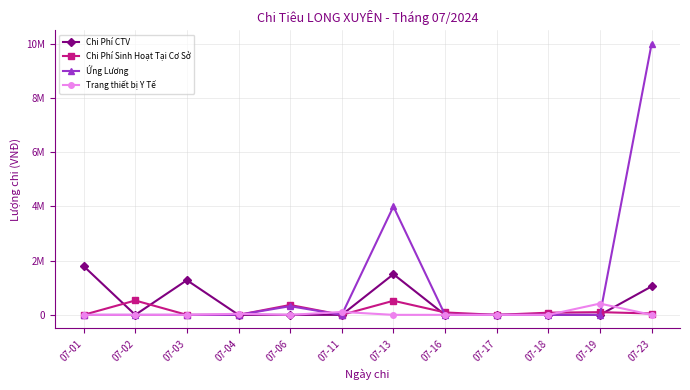

How many times do Trang thiết bị Y Tế and Chi Phí Sinh Hoạt Tại Cơ Sở cross each other?

5